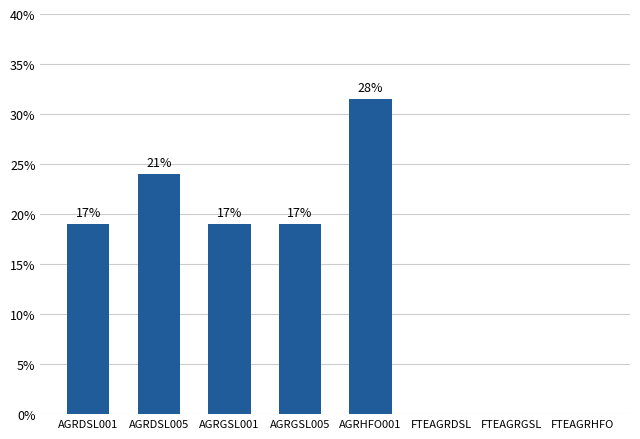

Are the bars horizontal?

No